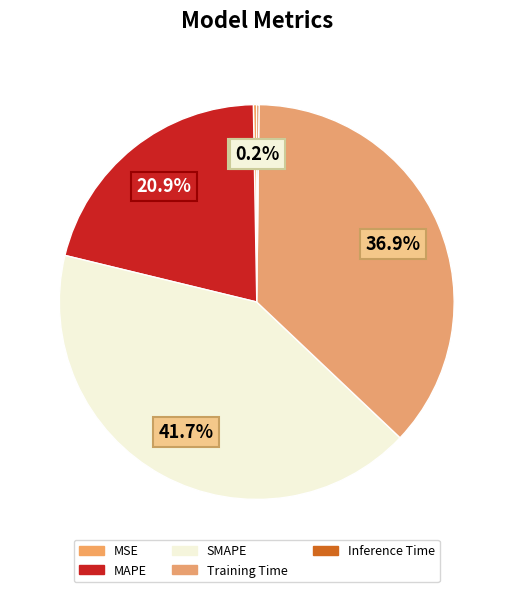

Count the number of slices in the pie.

5